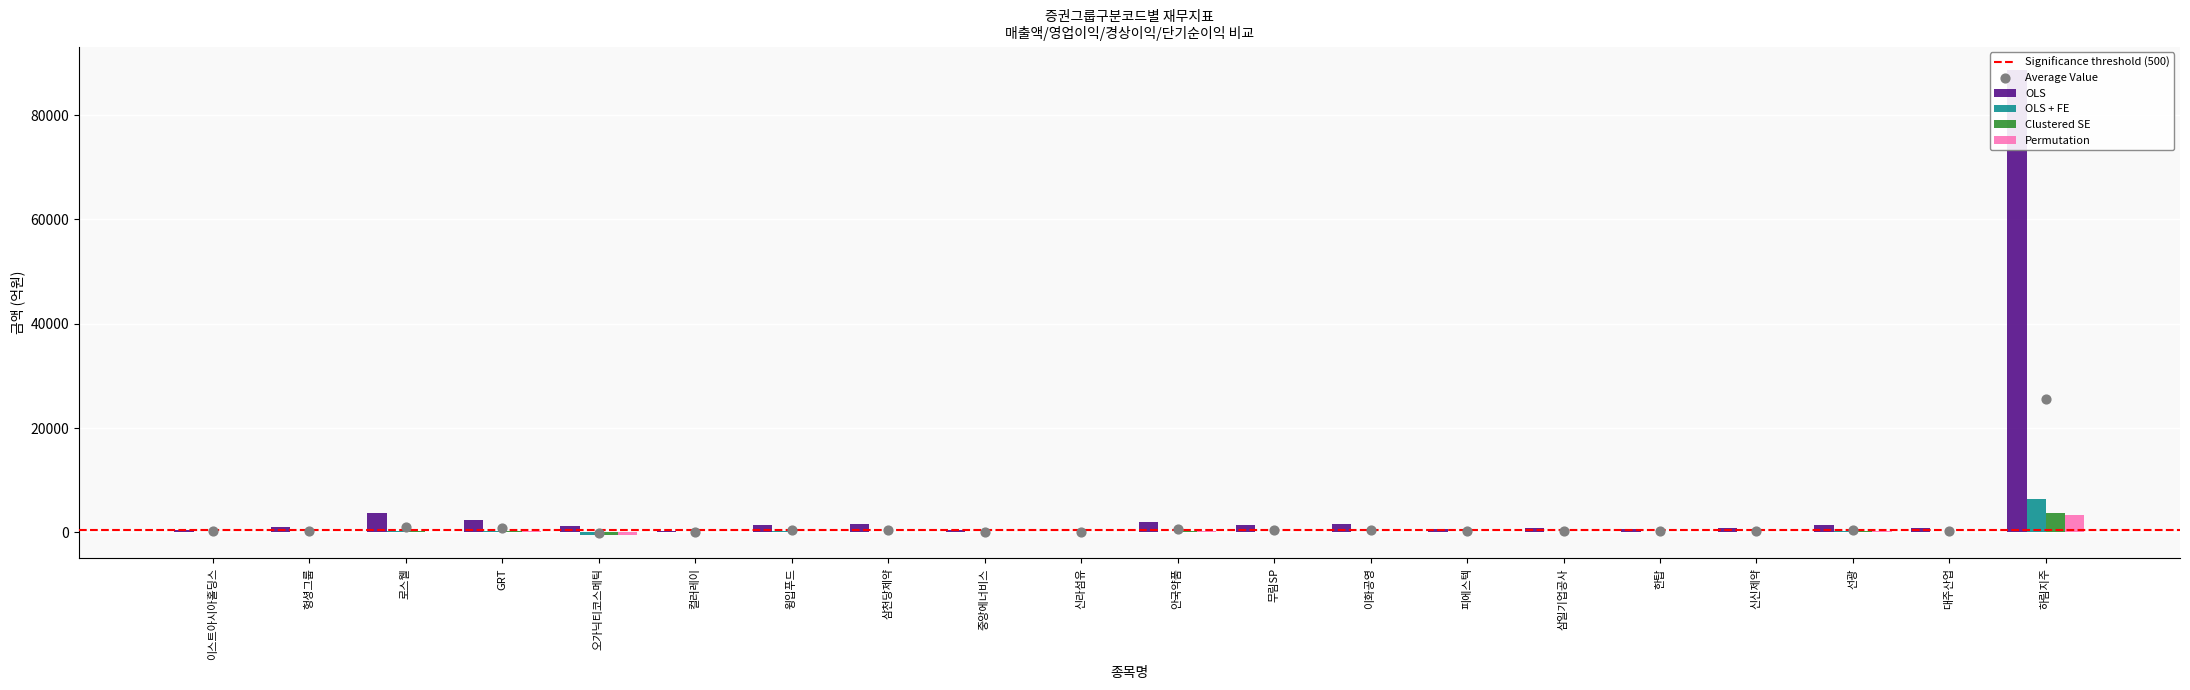

What is the total value across all series at 중앙에너비스?

339